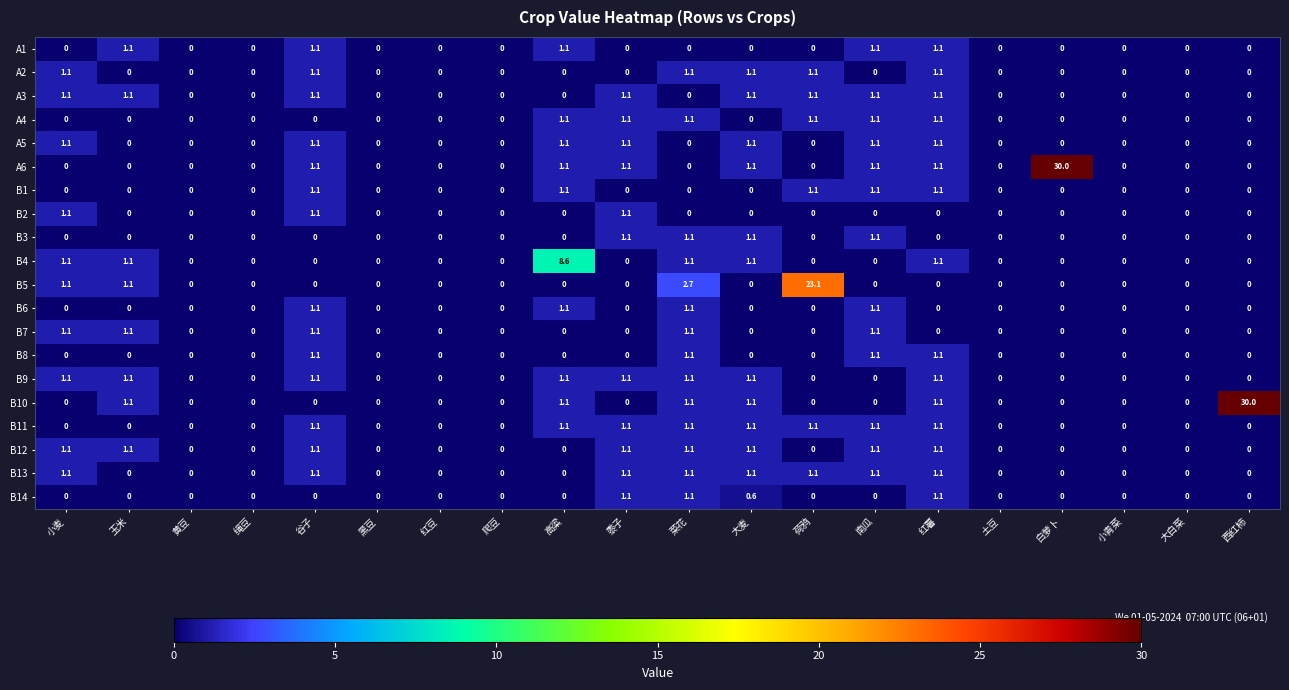

True or false: A2 has a value of 1.1 at 小麦.

True